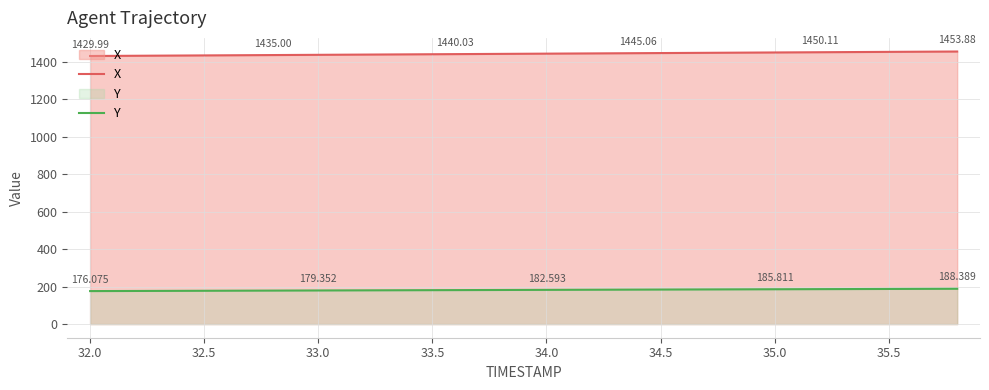

Rank the series at 33.0 from highest to lowest value.

X, Y